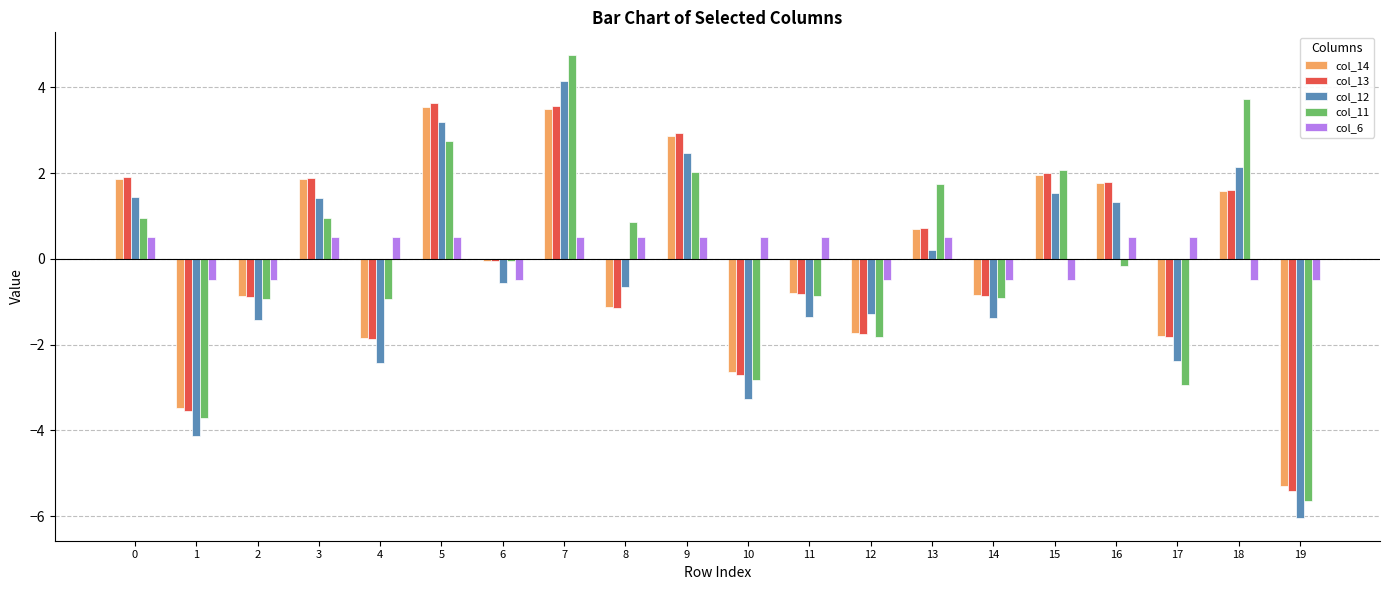

Is it true that col_14 equals -2.6 at 12?

False